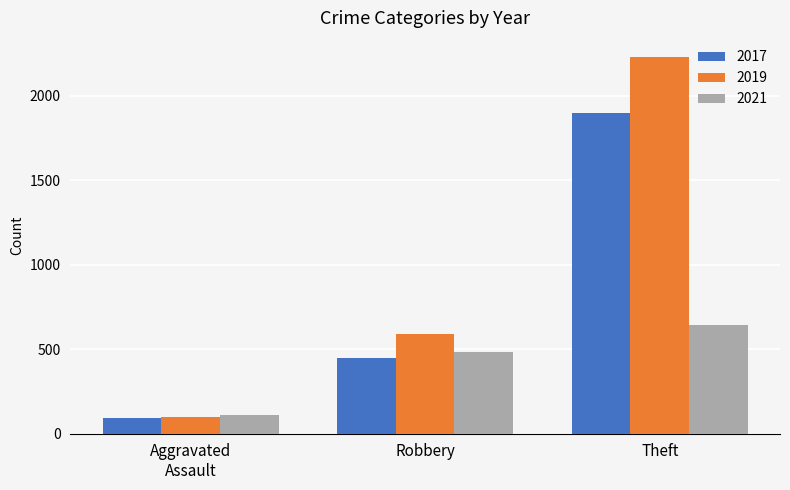

Reading left to right, extract all data points from this chart.

2017: 95	446	1896
2019: 98	591	2230
2021: 110	484	642